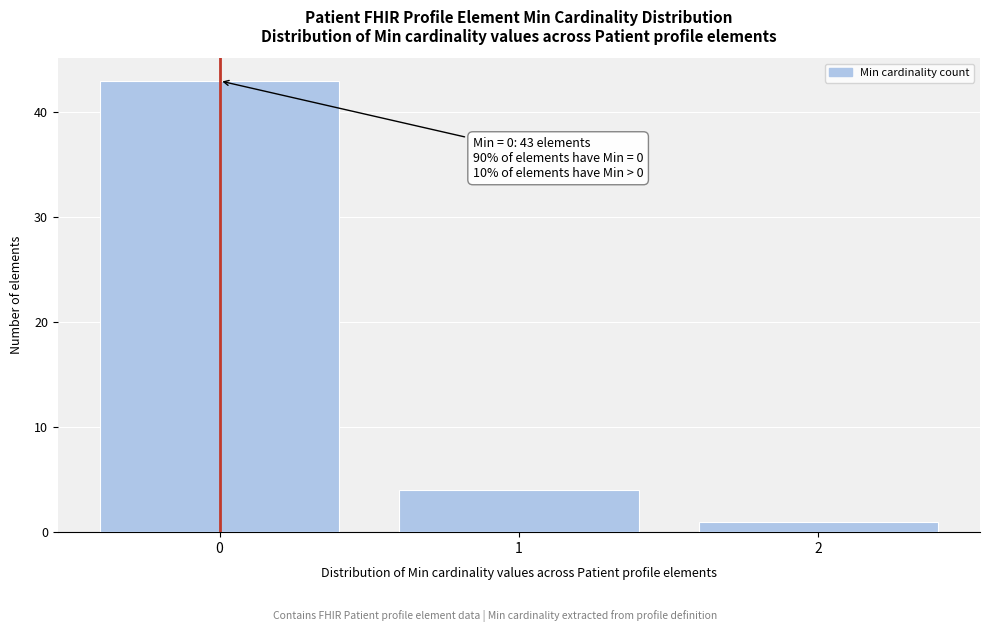

Reading left to right, list all the values displayed in this chart.

0=43	1=4	2=1